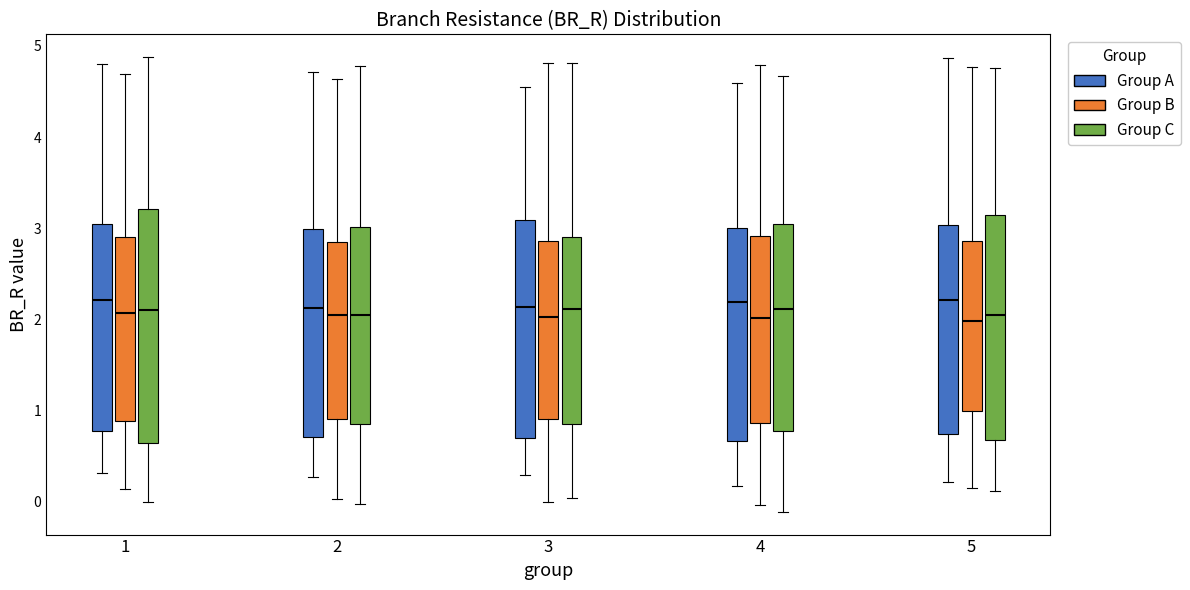

Reading left to right, transcribe this box plot: for each box, give where its median line is, the range the box spans, and where its two whiskers end, as read against the y-axis. The values are not printed on the chart, so give them approximately, as read against the axis.

1 (Group A): median 2.2, box 0.8 to 3.0, whiskers 0.3 to 4.8
1 (Group B): median 2.1, box 0.9 to 2.9, whiskers 0.1 to 4.7
1 (Group C): median 2.1, box 0.6 to 3.2, whiskers 0.0 to 4.9
2 (Group A): median 2.1, box 0.7 to 3.0, whiskers 0.3 to 4.7
2 (Group B): median 2.1, box 0.9 to 2.8, whiskers 0.0 to 4.6
2 (Group C): median 2.1, box 0.9 to 3.0, whiskers 0.0 to 4.8
3 (Group A): median 2.1, box 0.7 to 3.1, whiskers 0.3 to 4.5
3 (Group B): median 2.0, box 0.9 to 2.9, whiskers 0.0 to 4.8
3 (Group C): median 2.1, box 0.8 to 2.9, whiskers 0.0 to 4.8
4 (Group A): median 2.2, box 0.7 to 3.0, whiskers 0.2 to 4.6
4 (Group B): median 2.0, box 0.9 to 2.9, whiskers 0.0 to 4.8
4 (Group C): median 2.1, box 0.8 to 3.0, whiskers -0.1 to 4.7
5 (Group A): median 2.2, box 0.7 to 3.0, whiskers 0.2 to 4.9
5 (Group B): median 2.0, box 1.0 to 2.9, whiskers 0.1 to 4.8
5 (Group C): median 2.0, box 0.7 to 3.1, whiskers 0.1 to 4.8